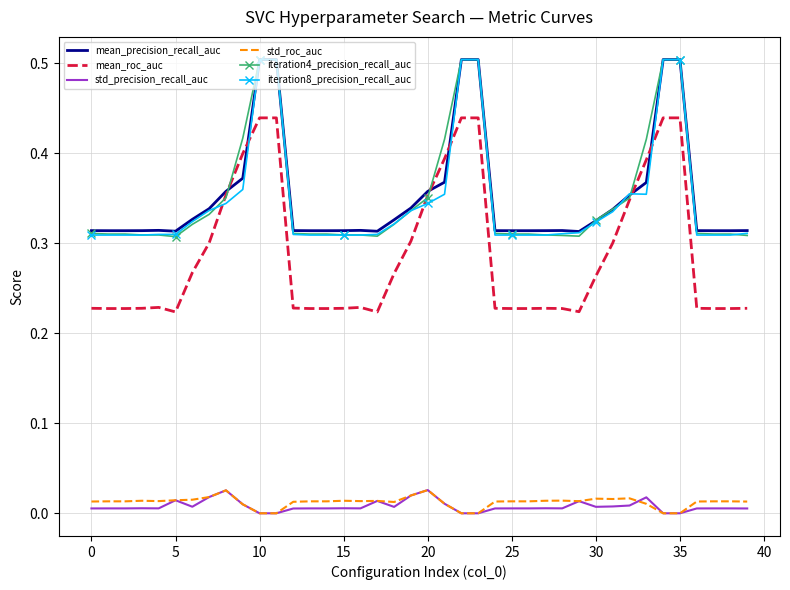

Count the number of data series in this chart.

6